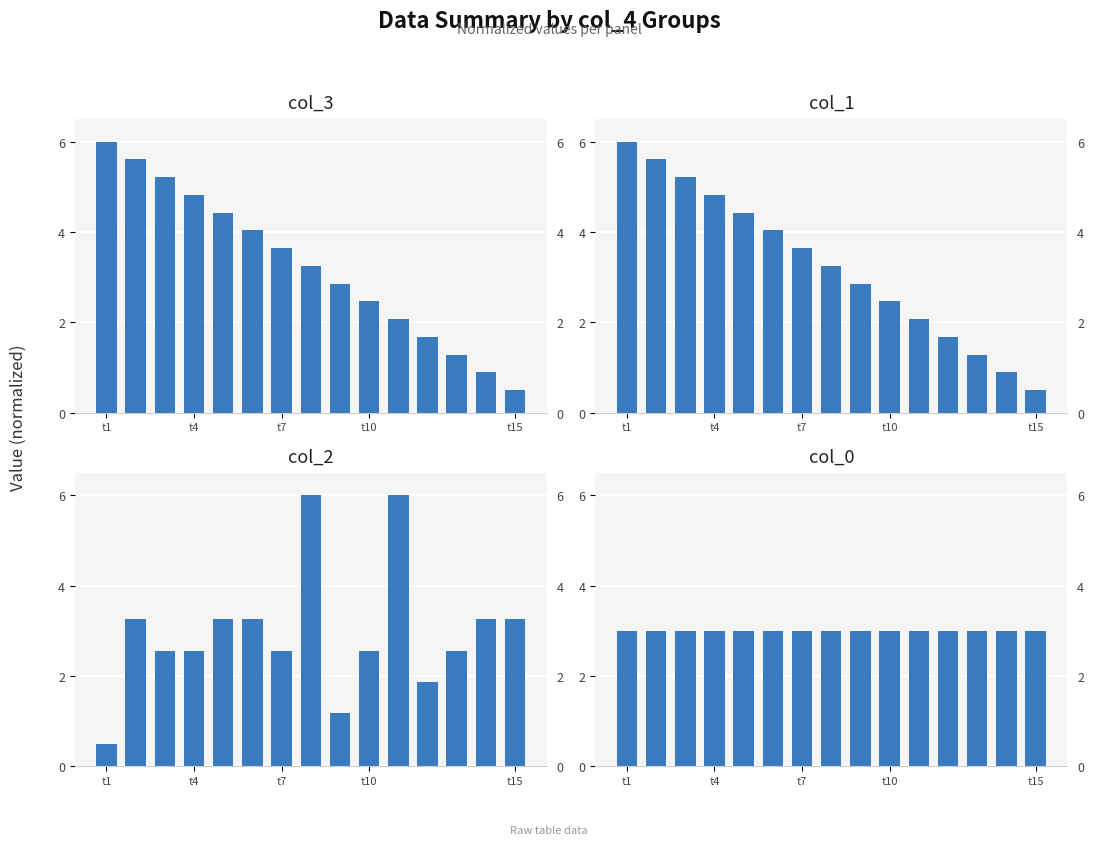

How many data points does each series have?

15